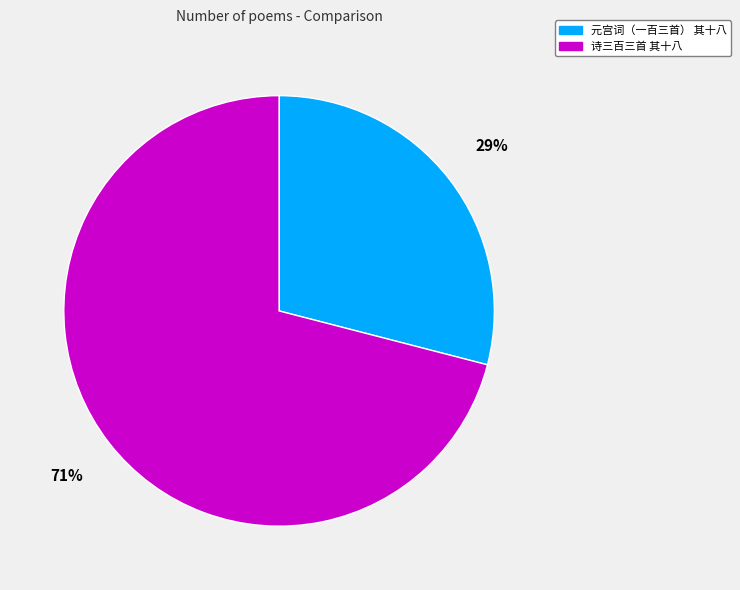

To the nearest percent, what portion does 诗三百三首 其十八 represent?

71%